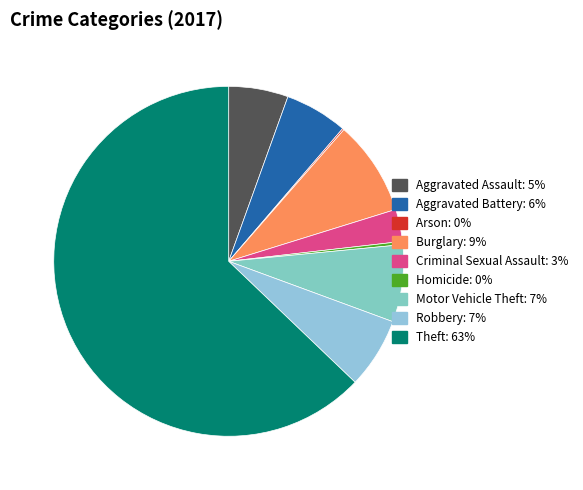

How much of the chart is everything except Arson?

99.9%